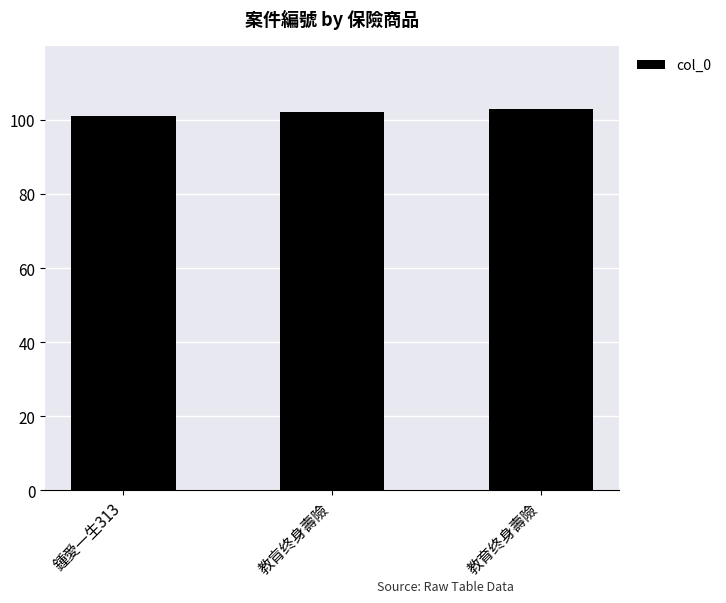

Which has a higher value, 鍾愛一生313 or 教肓终身壽險?

教肓终身壽險